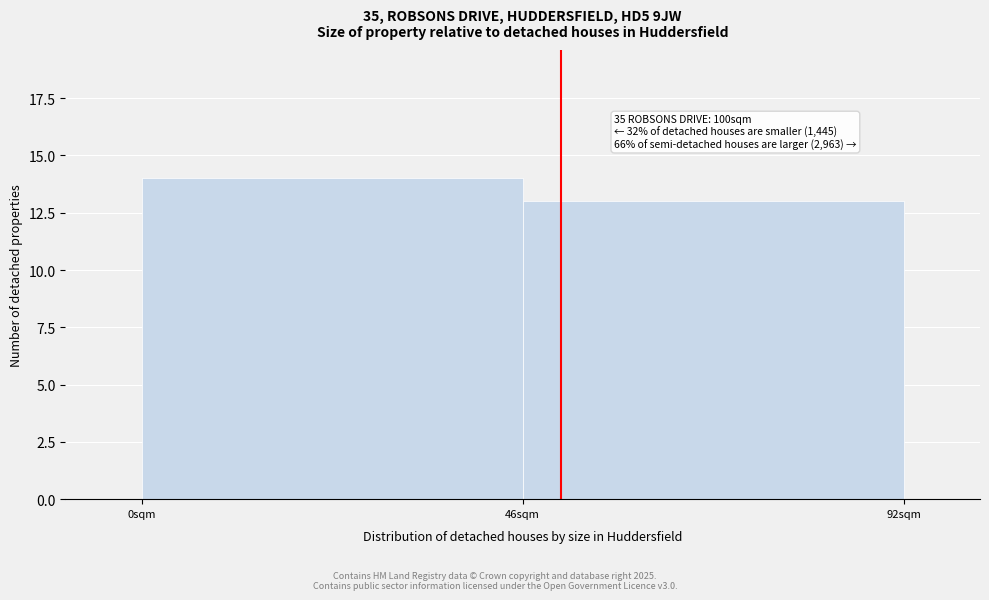

Reading left to right, what are all the values shown in this chart?

14	13